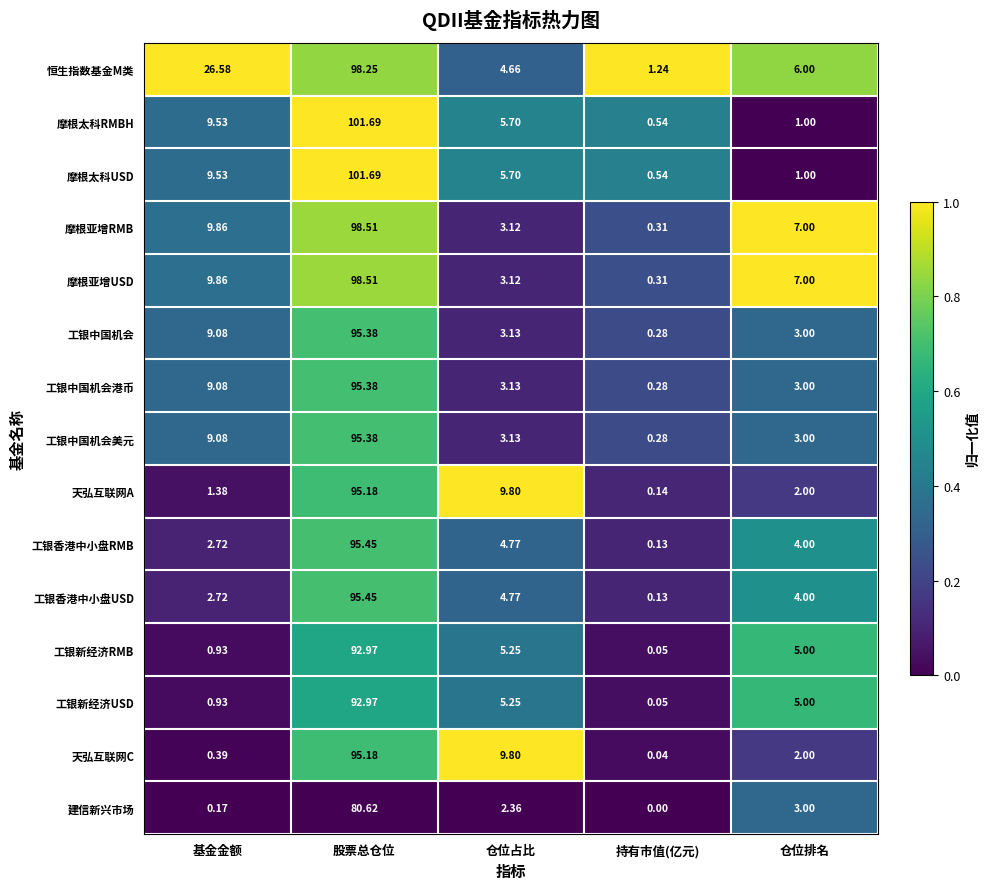

Between 仓位占比 and 持有市值(亿元), which series saw the biggest shift?

天弘互联网C